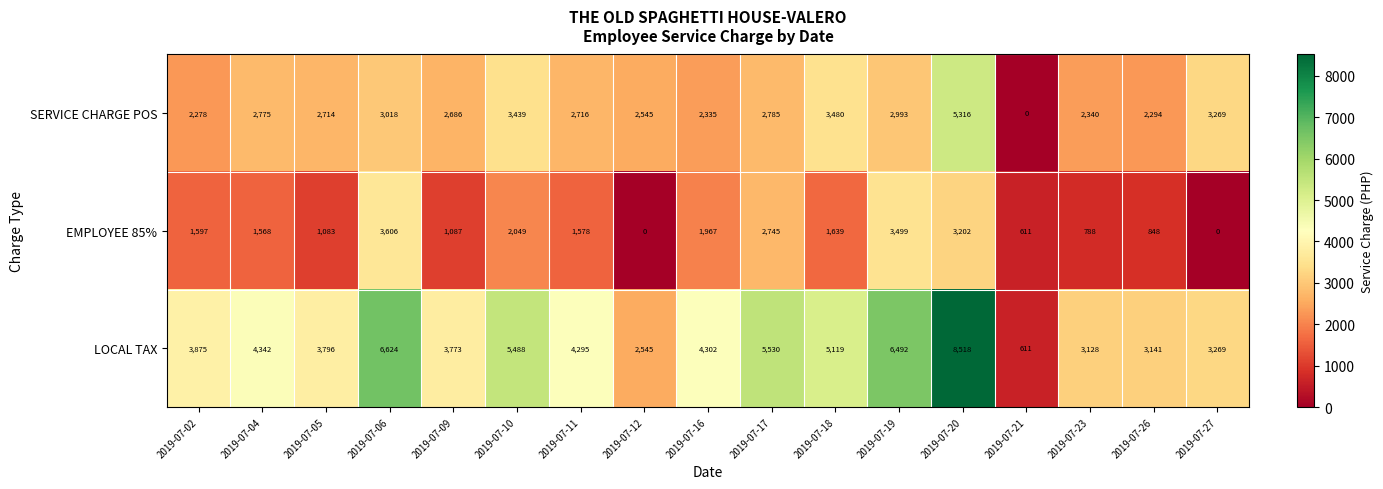

Where is SERVICE CHARGE POS nearest to the value 2658?

2019-07-09